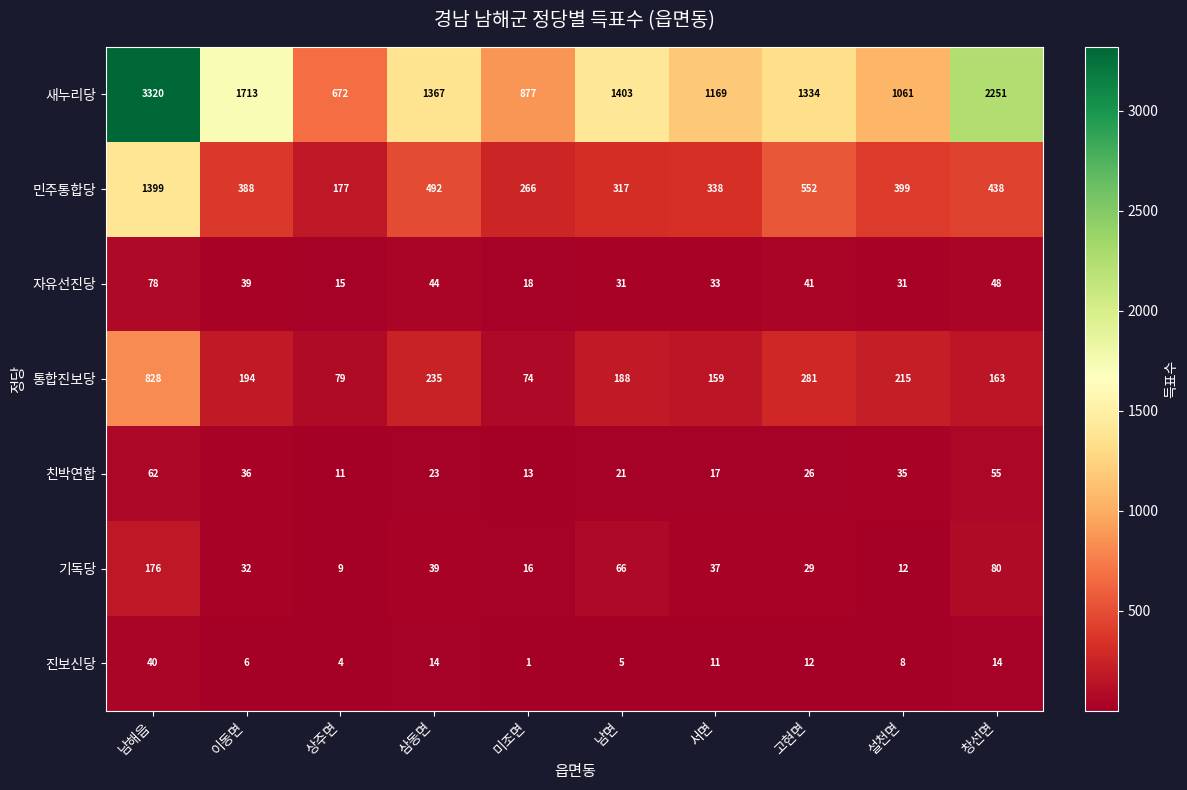

At which category is the sum across all series the highest?

남해읍